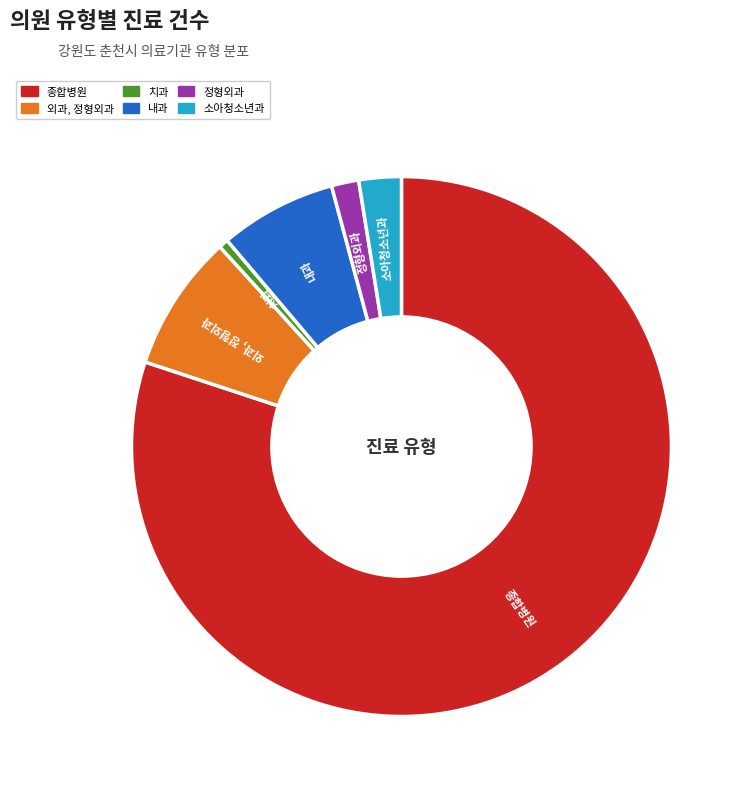

Combined, do 소아청소년과 and 정형외과 account for over 50%?

No